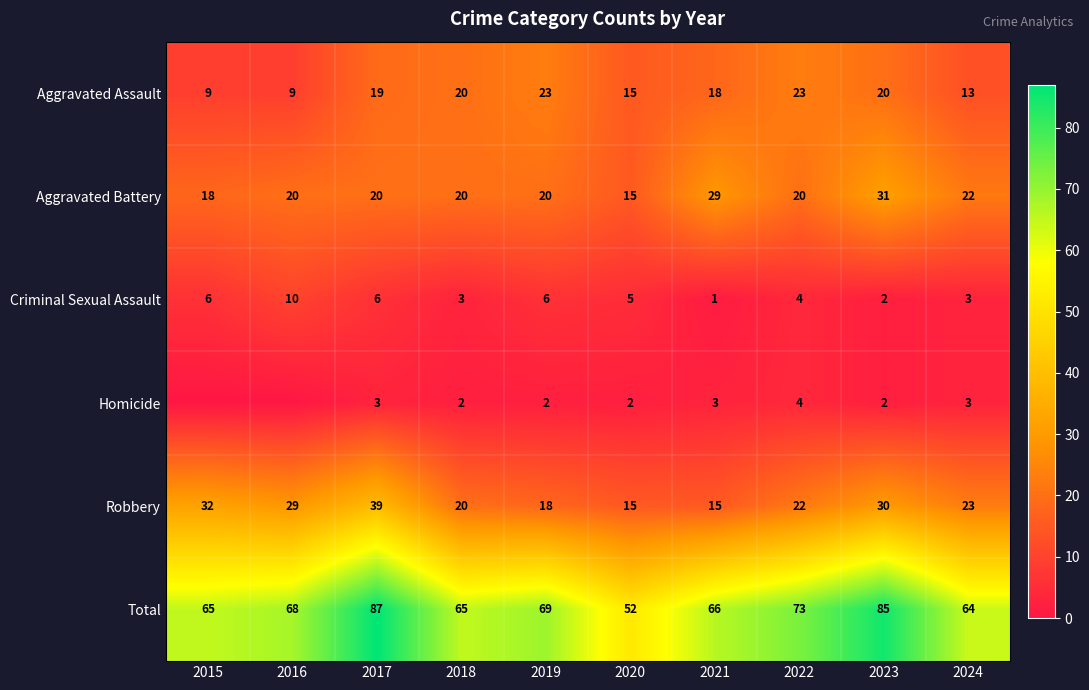

Where is Robbery nearest to the value 27?

2016